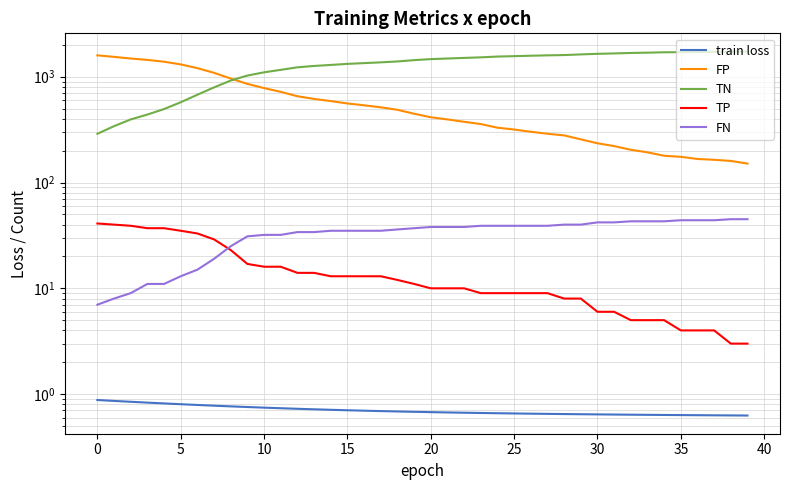

What is the highest value of the train loss series?

0.9